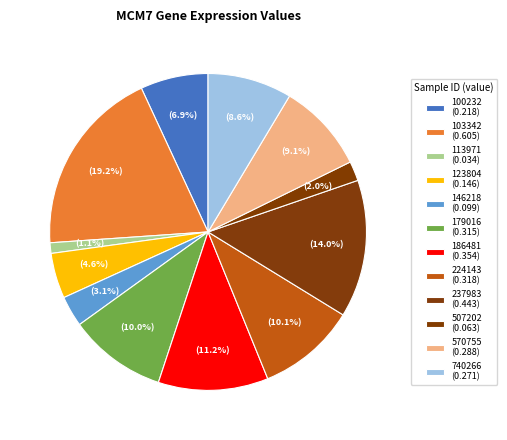

What portion of the pie excludes 103342?

80.8%